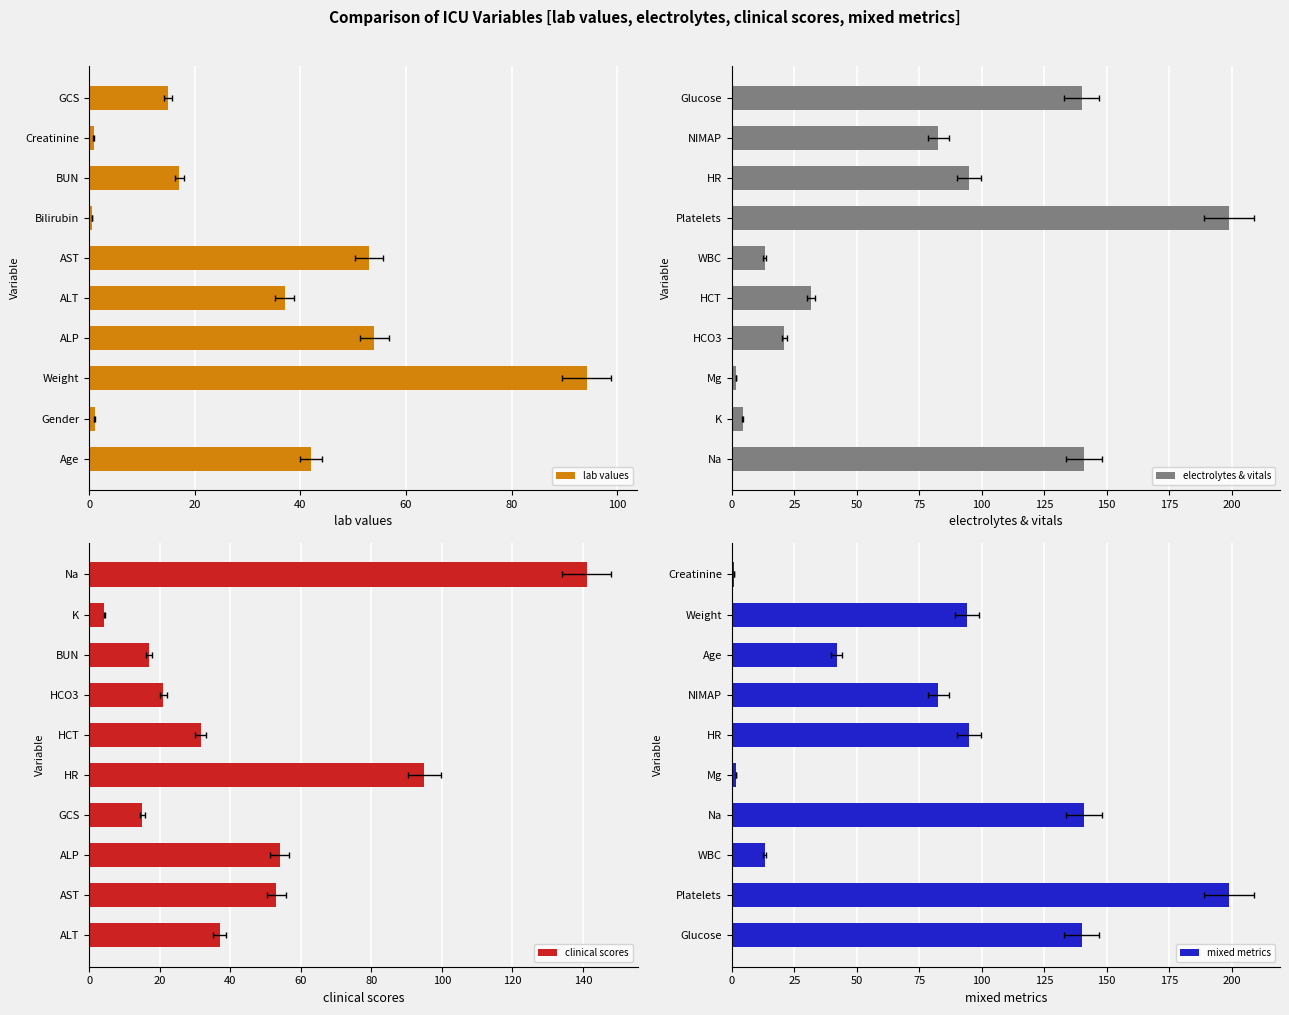

Reading right to left, transcribe all the data shown in this chart.

lab values: 15.0	0.8	17.0	0.5	53.0	37.0	54.0	94.2	1.0	42.0
electrolytes & vitals: 140.0	82.7	95.0	199.0	13.2	31.6	21.0	1.6	4.3	141.0
clinical scores: 141.0	4.3	17.0	21.0	31.6	95.0	15.0	54.0	53.0	37.0
mixed metrics: 0.8	94.2	42.0	82.7	95.0	1.6	141.0	13.2	199.0	140.0